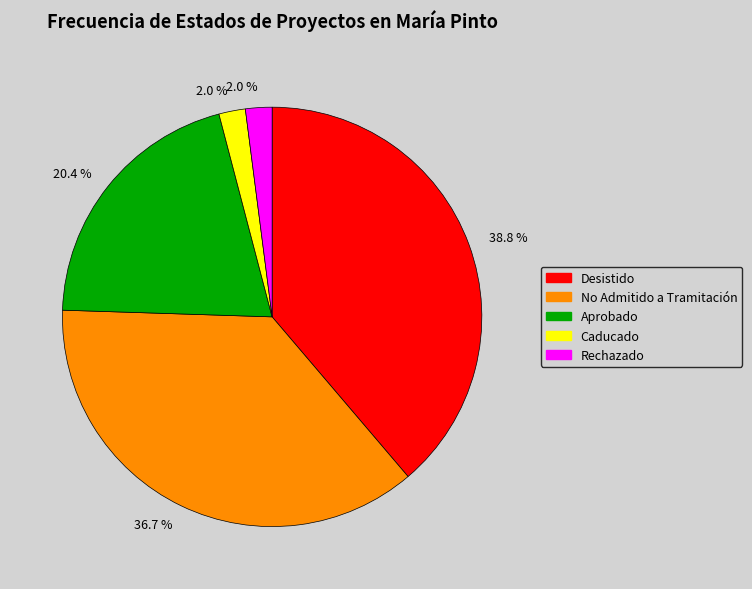

Is there any slice that represents more than half of the pie?

No